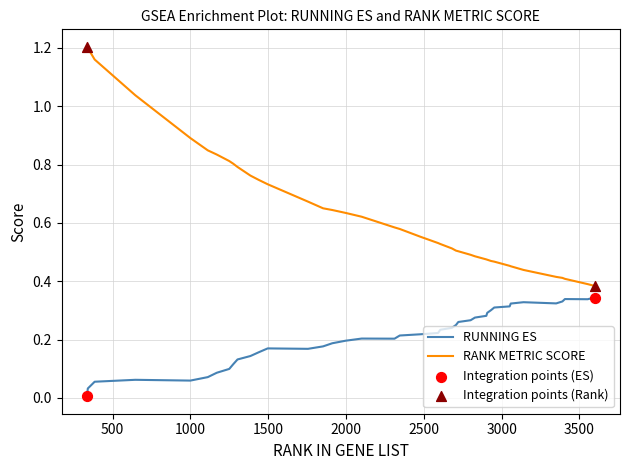

Which series has the largest range (max minus min)?

RANK METRIC SCORE